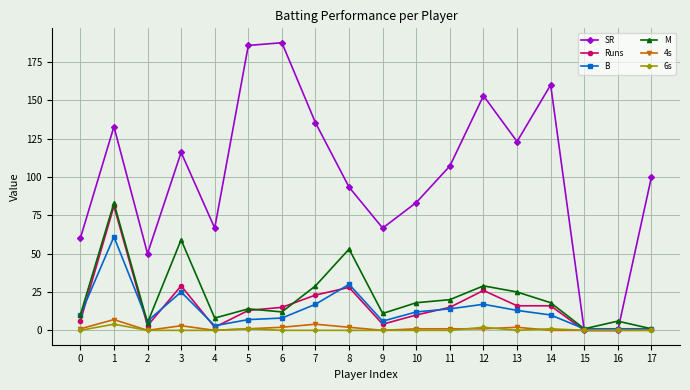

Is the value of SR at 10 greater than the value of 6s at 11?

Yes